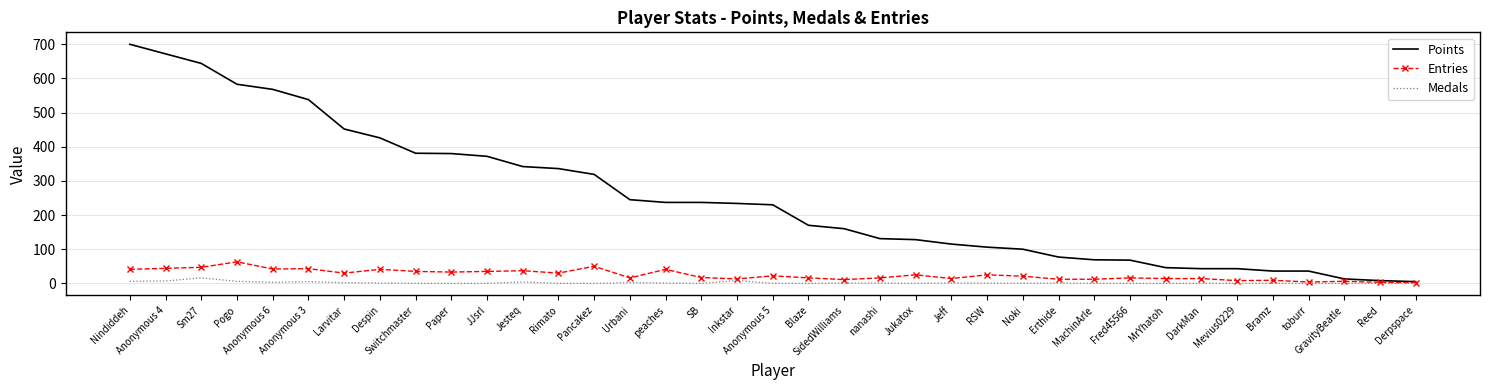

Which category has the highest value across all series?

Nindiddeh